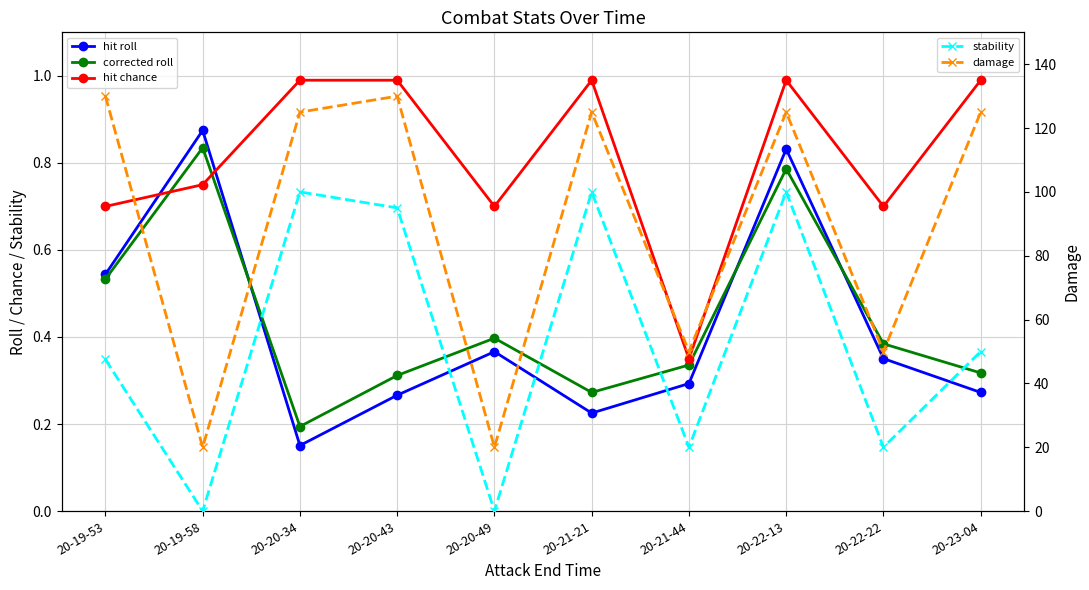

What is the label of the 9th point from the left?

20-22-22